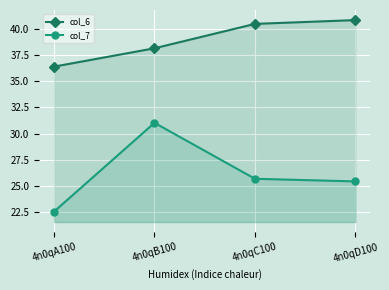

What is the average value of the col_6 series?

39.0